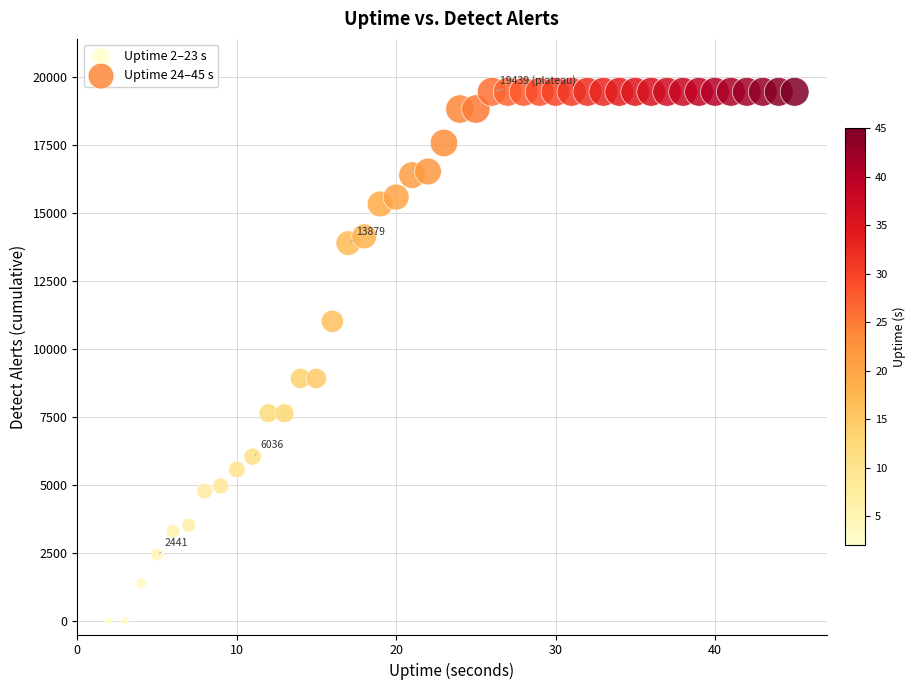

Which series contains the highest Y value?

Uptime 24–45 s